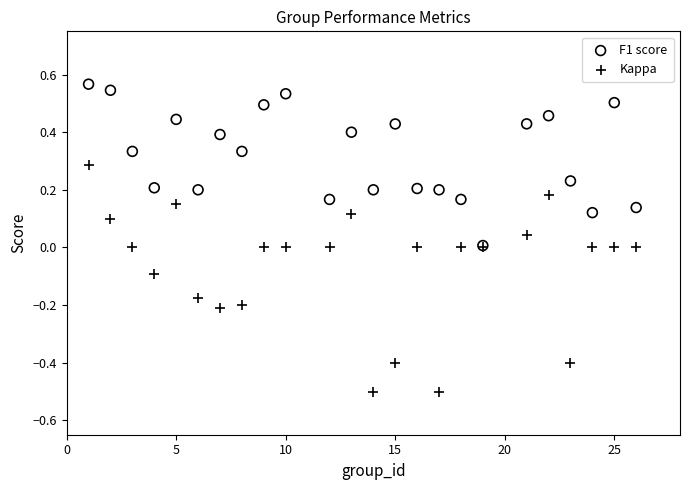

Which series contains the lowest Y value?

Kappa